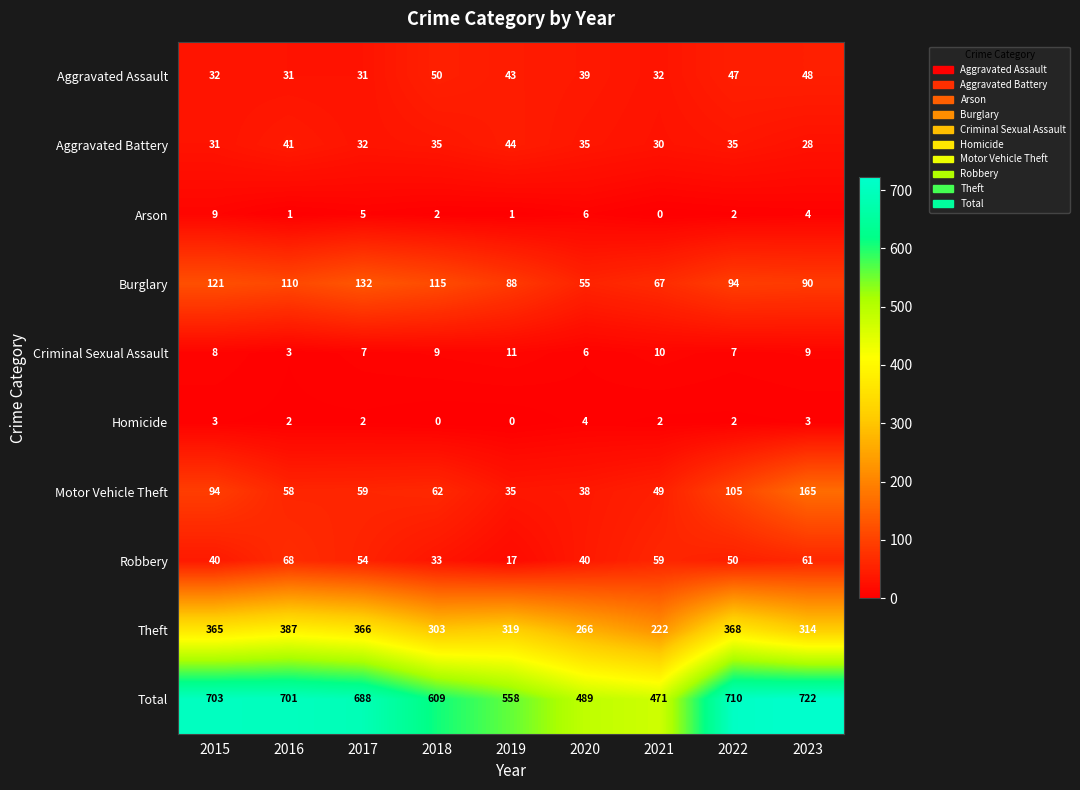

At how many categories does at least one series exceed 696?

4